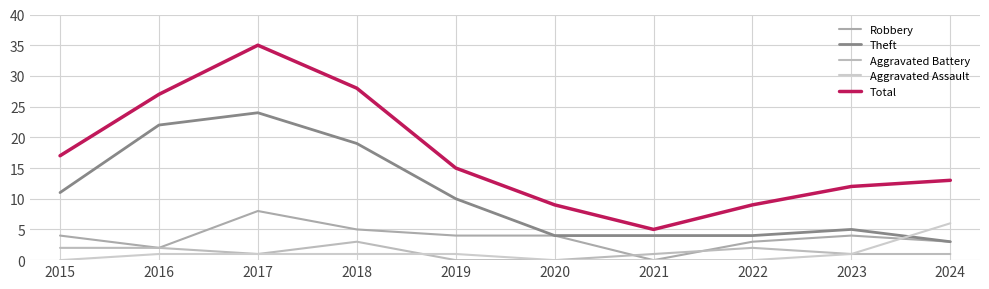

What is the spread (max minus min) of values at 2015?

17